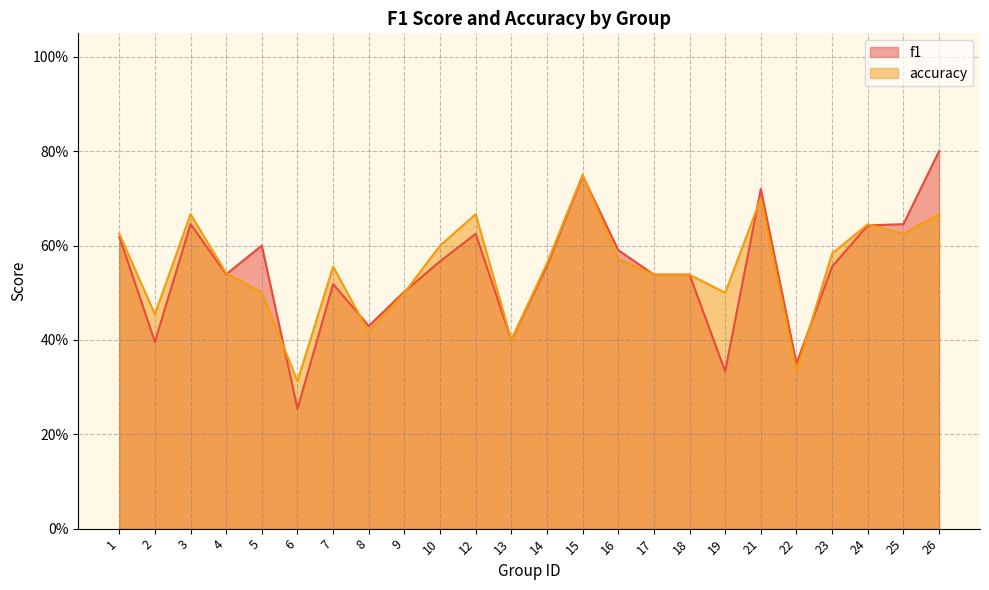

What is the difference between the f1 values at 12 and 8?

0.2